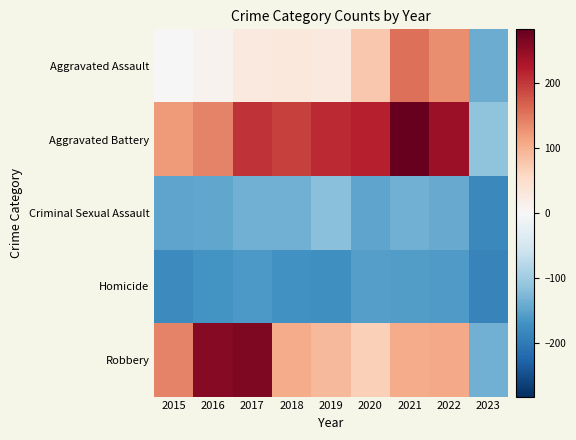

Reading left to right, extract all data points from this chart.

Aggravated Assault: 2015=-2.1	2016=9.9	2017=27.9	2018=28.9	2019=26.9	2020=76.9	2021=155.9	2022=130.9	2023=-141.1
Aggravated Battery: 2015=119.9	2016=139.9	2017=203.9	2018=192.9	2019=210.9	2020=219.9	2021=282.9	2022=242.9	2023=-114.1
Criminal Sexual Assault: 2015=-150.1	2016=-146.1	2017=-135.1	2018=-136.1	2019=-119.1	2020=-148.1	2021=-135.1	2022=-142.1	2023=-182.1
Homicide: 2015=-181.1	2016=-170.1	2017=-163.1	2018=-171.1	2019=-174.1	2020=-155.1	2021=-158.1	2022=-160.1	2023=-189.1
Robbery: 2015=140.9	2016=257.9	2017=263.9	2018=104.9	2019=90.9	2020=66.9	2021=103.9	2022=107.9	2023=-135.1